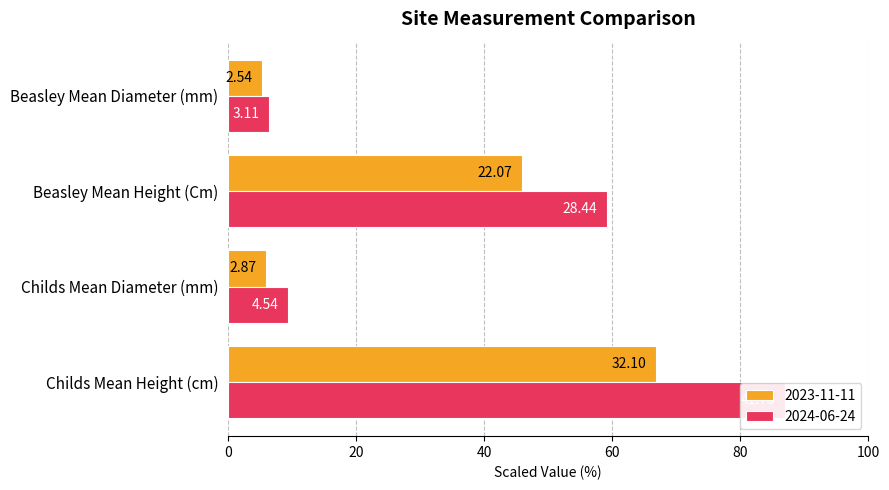

How many data points in 2023-11-11 are above 45?

2